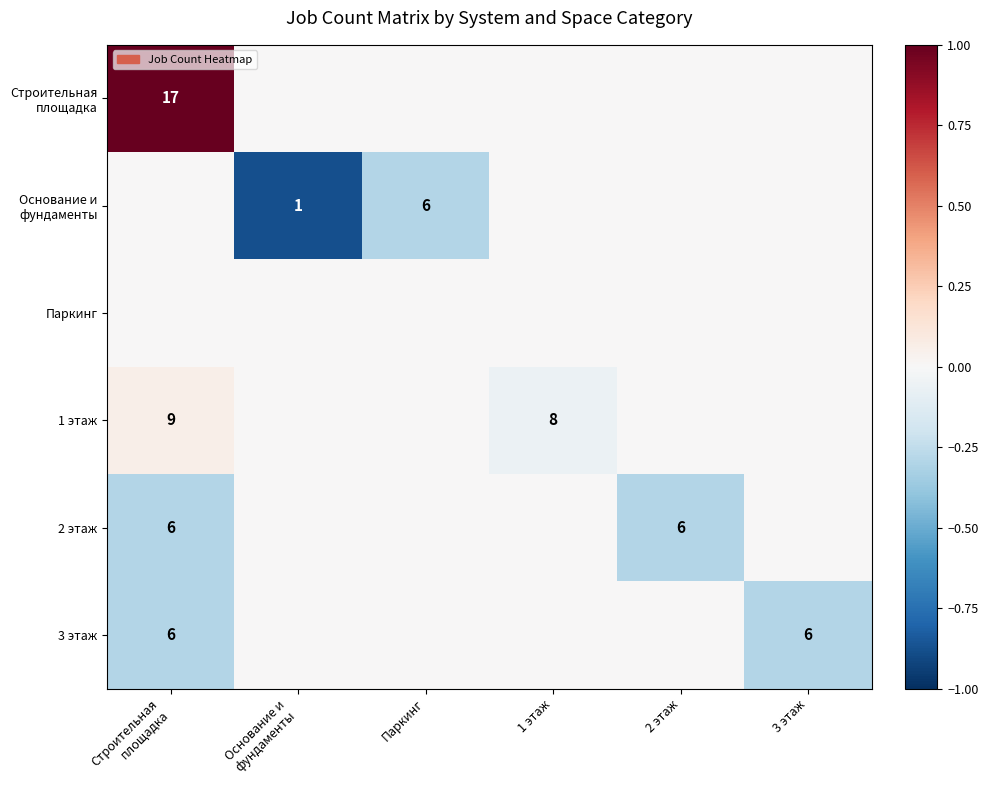

At which category is the sum across all series the highest?

Строительная
площадка